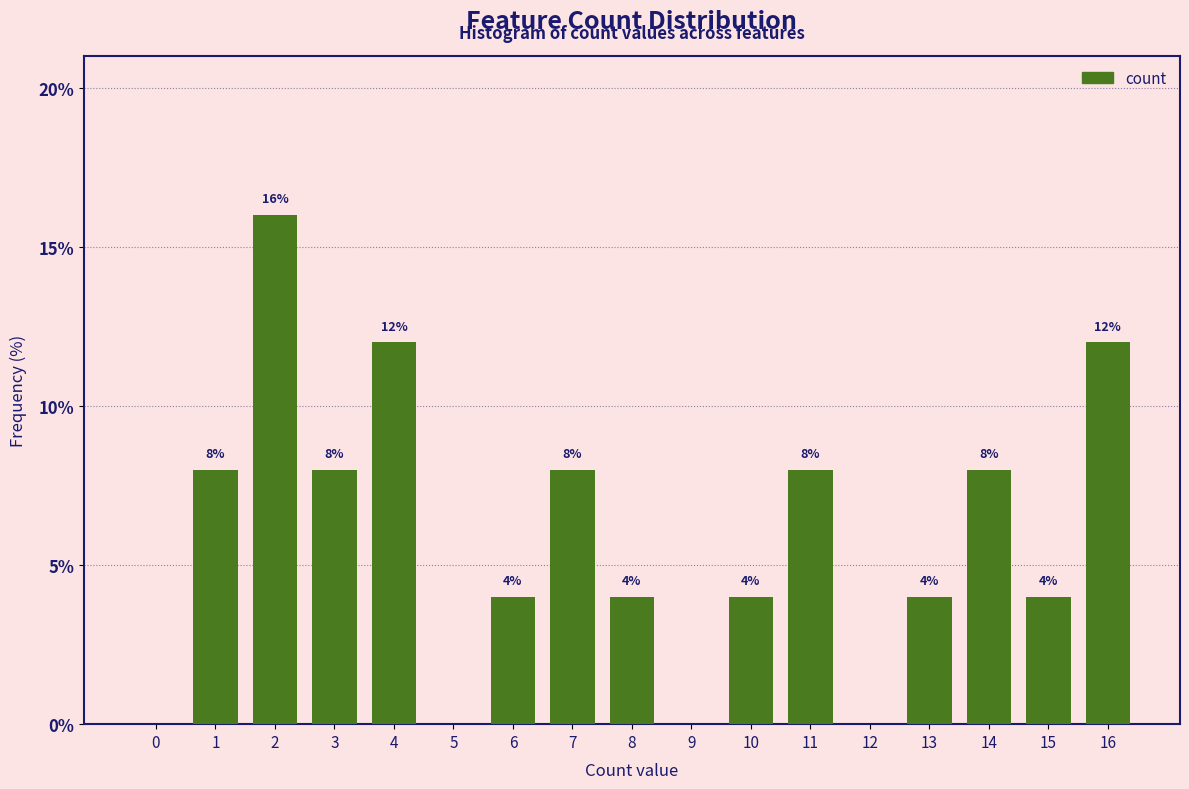

Reading left to right, list all the values displayed in this chart.

0=0	1=8	2=16	3=8	4=12	5=0	6=4	7=8	8=4	9=0	10=4	11=8	12=0	13=4	14=8	15=4	16=12